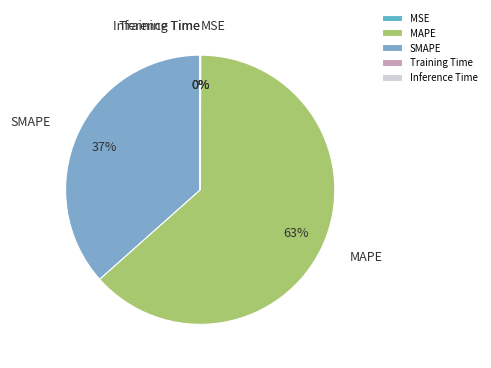

Is it true that SMAPE is 27% of the pie?

False